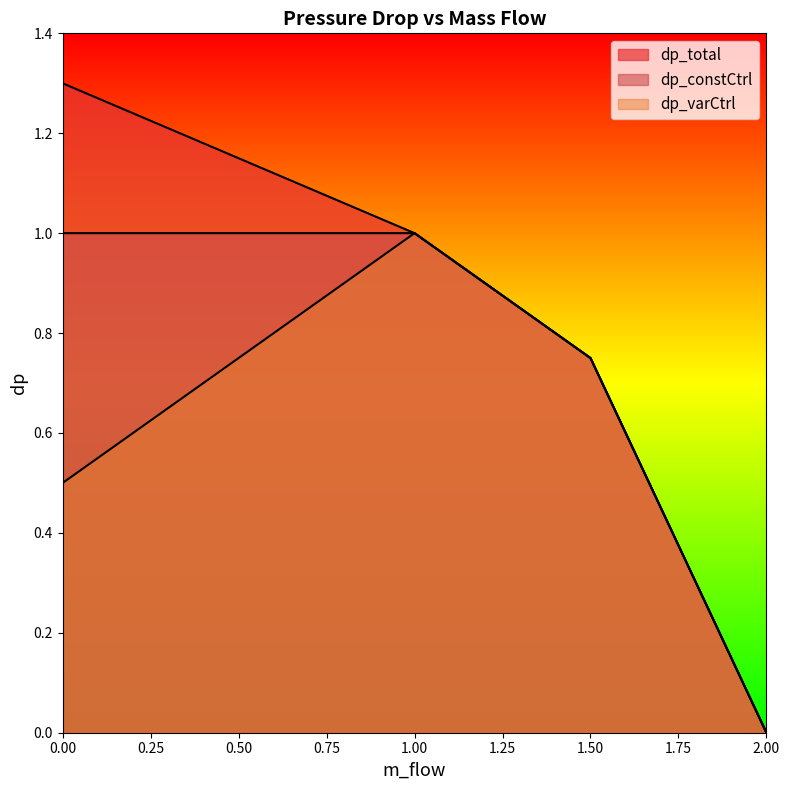

What is the sum of all dp_constCtrl values?

2.8